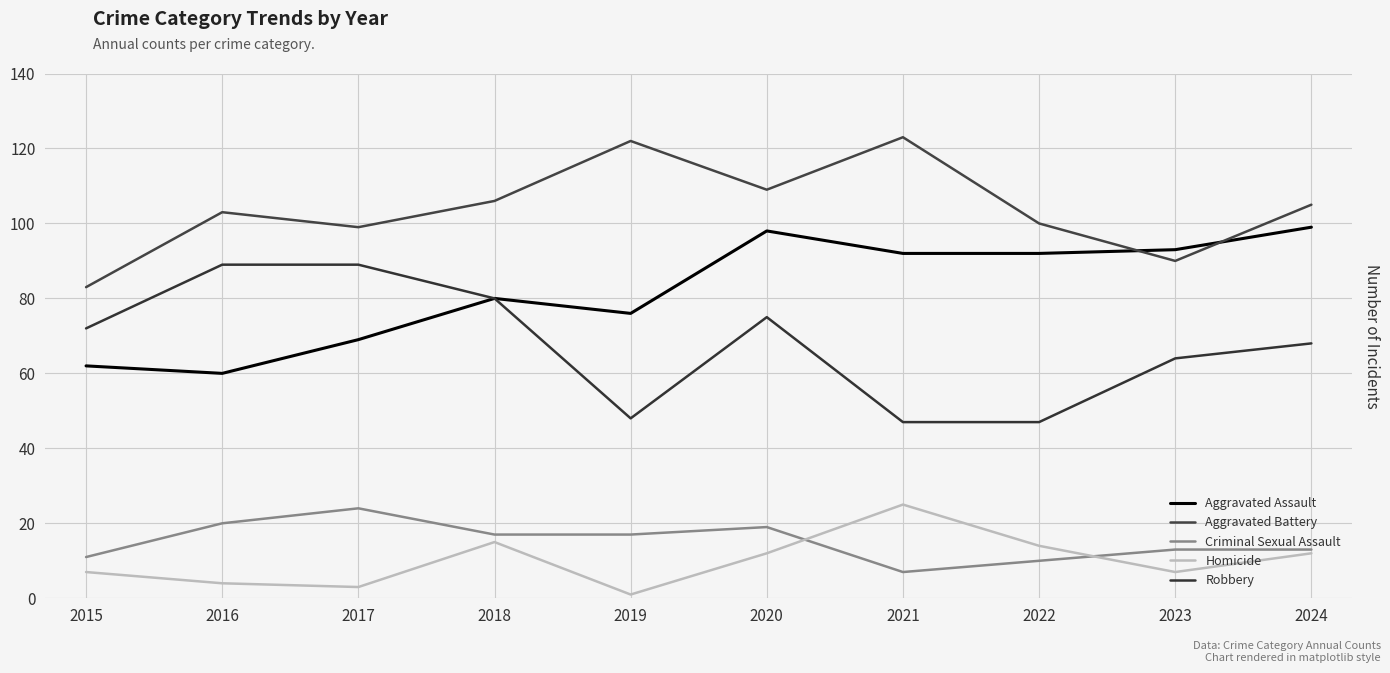

What is the difference between the maximum and minimum values in the Homicide series?

24